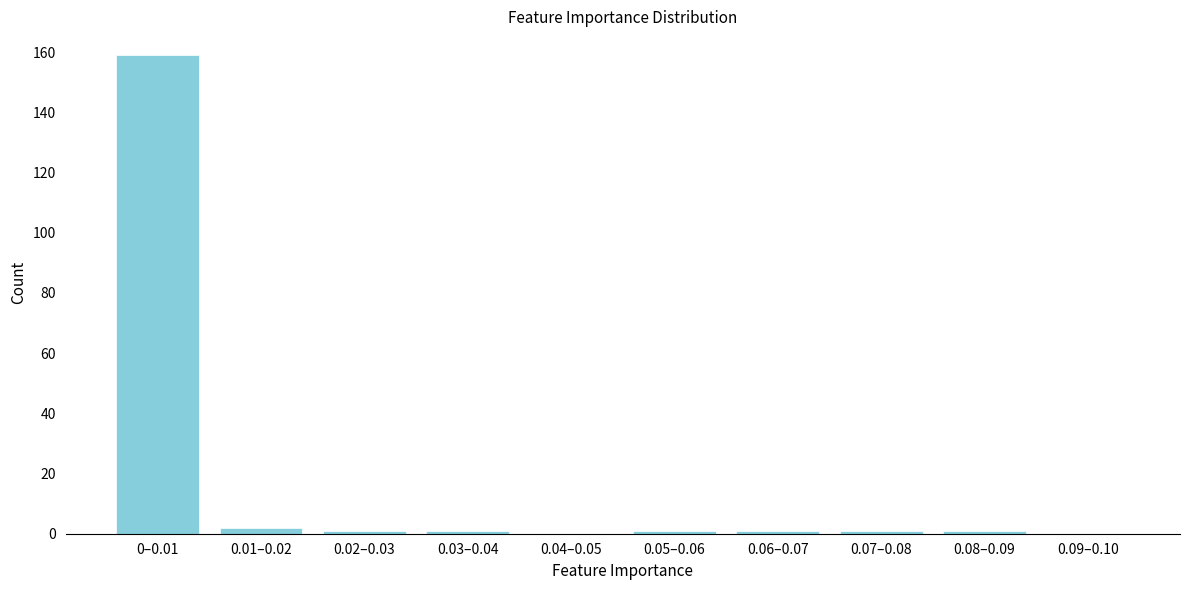

Reading left to right, transcribe all the data shown in this chart.

0–0.01=159	0.01–0.02=2	0.02–0.03=1	0.03–0.04=1	0.04–0.05=0	0.05–0.06=1	0.06–0.07=1	0.07–0.08=1	0.08–0.09=1	0.09–0.10=0